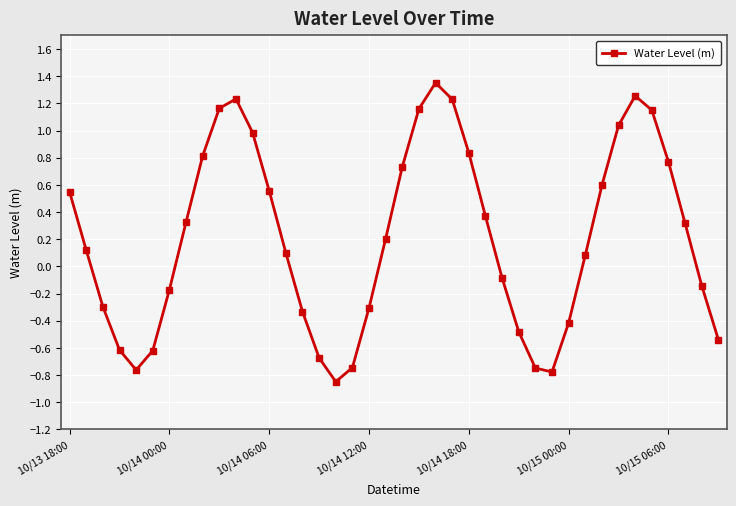

What is the difference between the maximum and minimum values?

2.2